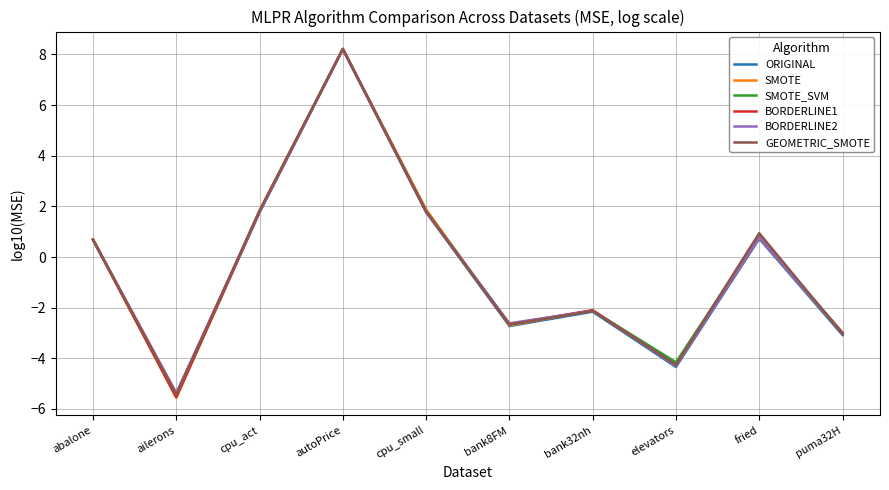

The BORDERLINE2 series shows 1.8 at cpu_small. True or false?

True